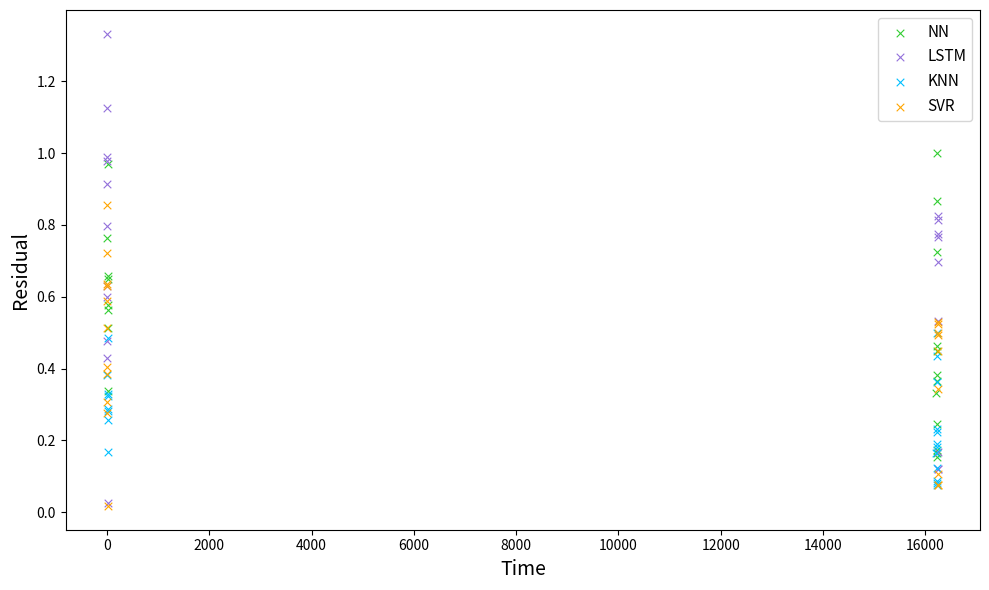

Which series reaches the maximum Y coordinate?

LSTM